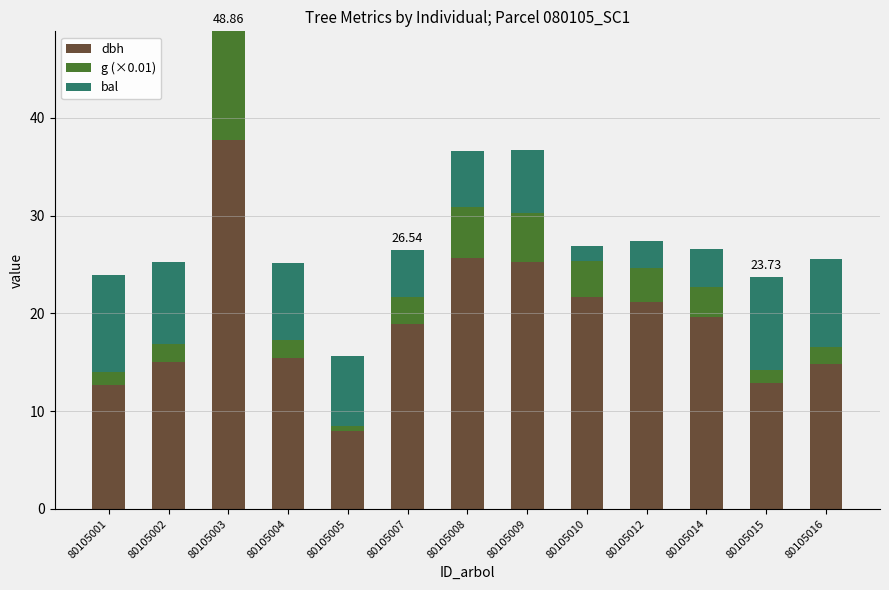

Are the bars grouped side by side (vs. stacked)?

No